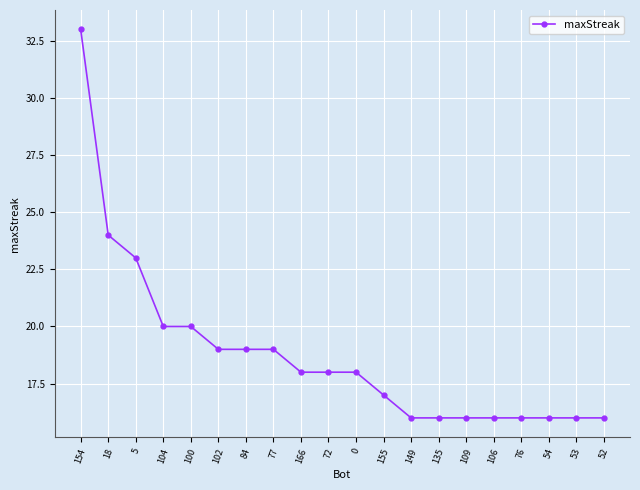

What is the average value?

19